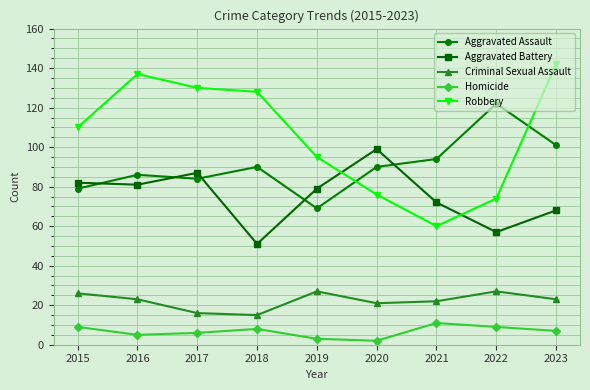

Between 2021 and 2023, which series saw the biggest shift?

Robbery